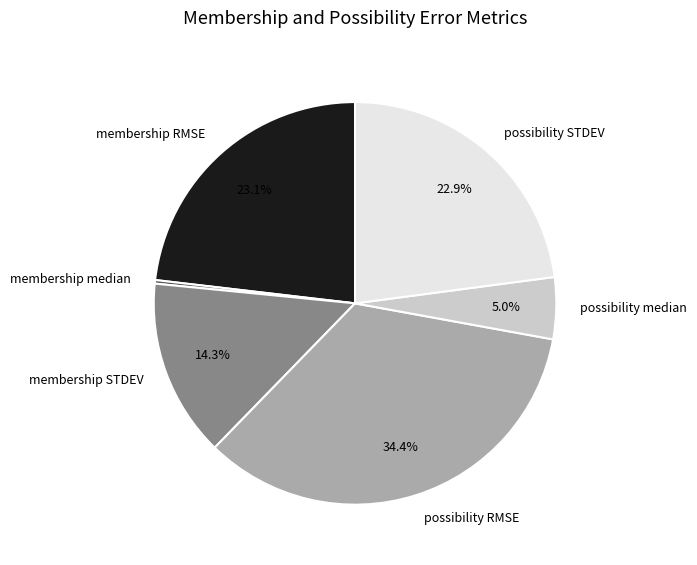

To the nearest percent, what portion does membership STDEV represent?

14%